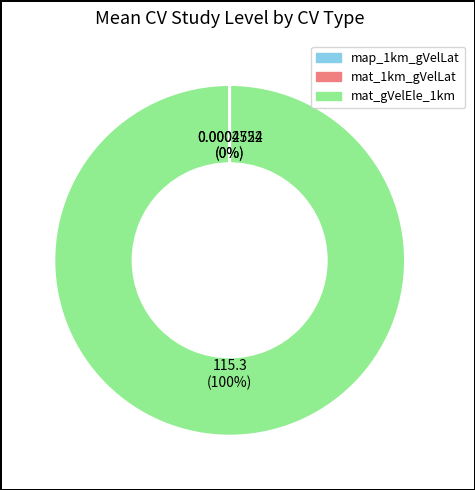

True or false: mat_gVelEle_1km accounts for 100% of the total.

True